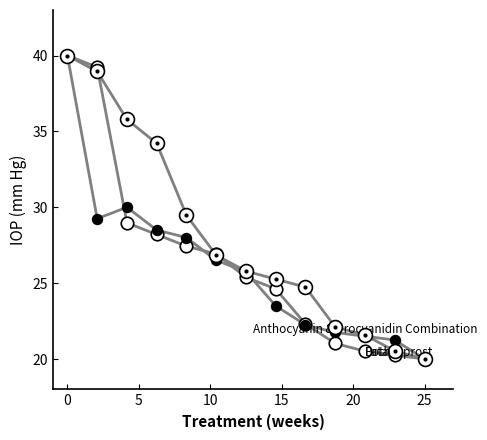

What is the maximum value shown in the chart?

40.0